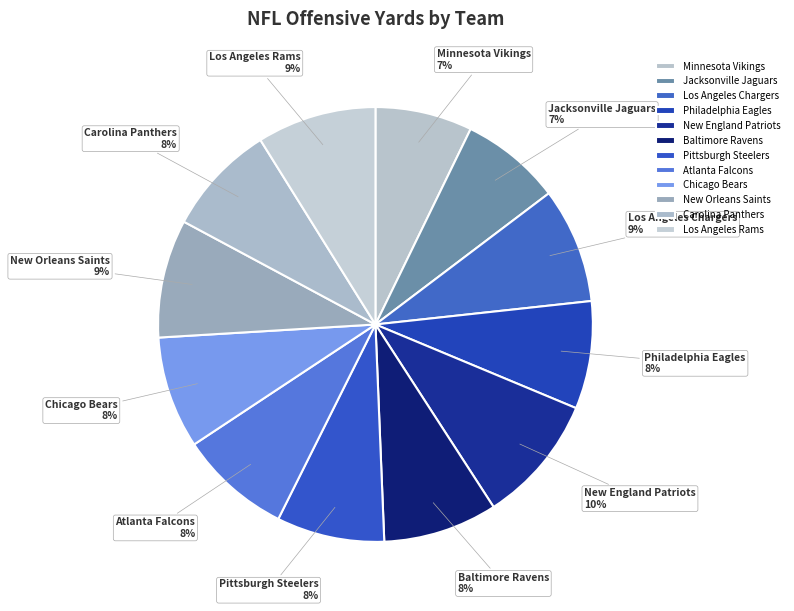

How many segments does this pie chart have?

12